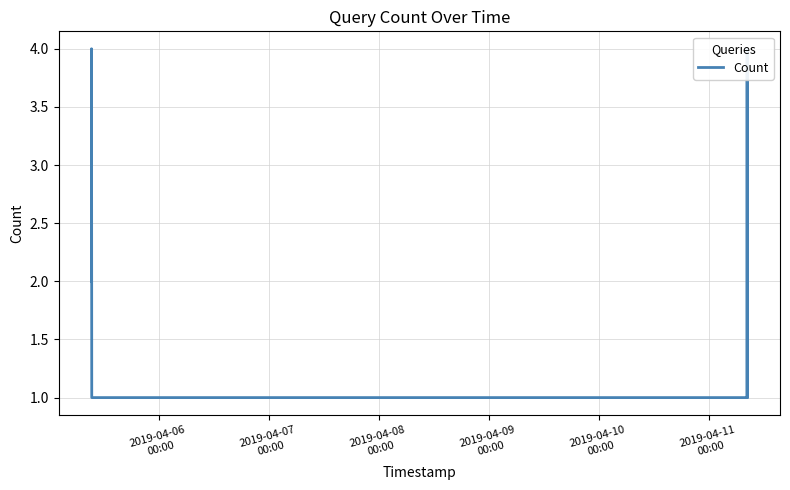

At which label is the value closest to 2?

2019-04-06
00:00